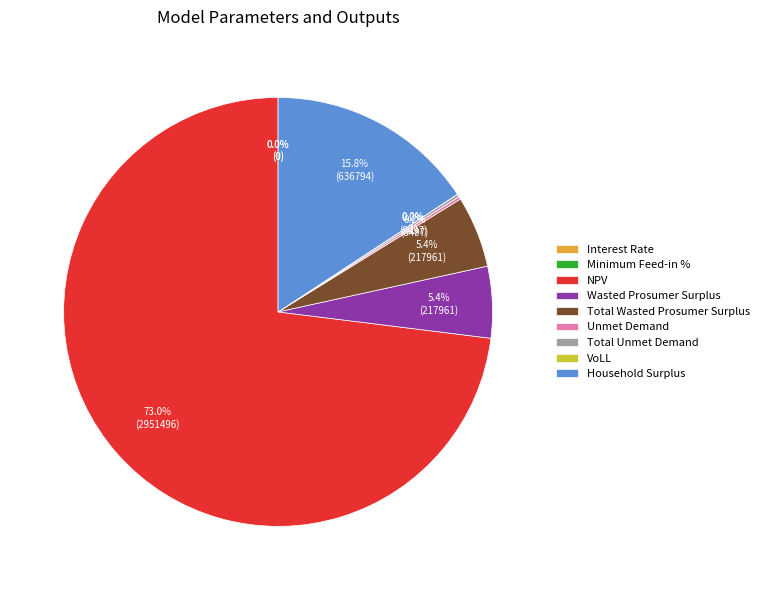

How much of the chart is everything except Total Wasted Prosumer Surplus?

94.6%